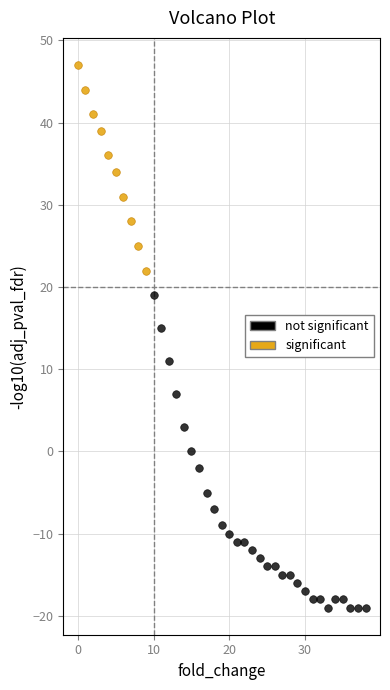

Which series has the widest spread of Y values?

not significant